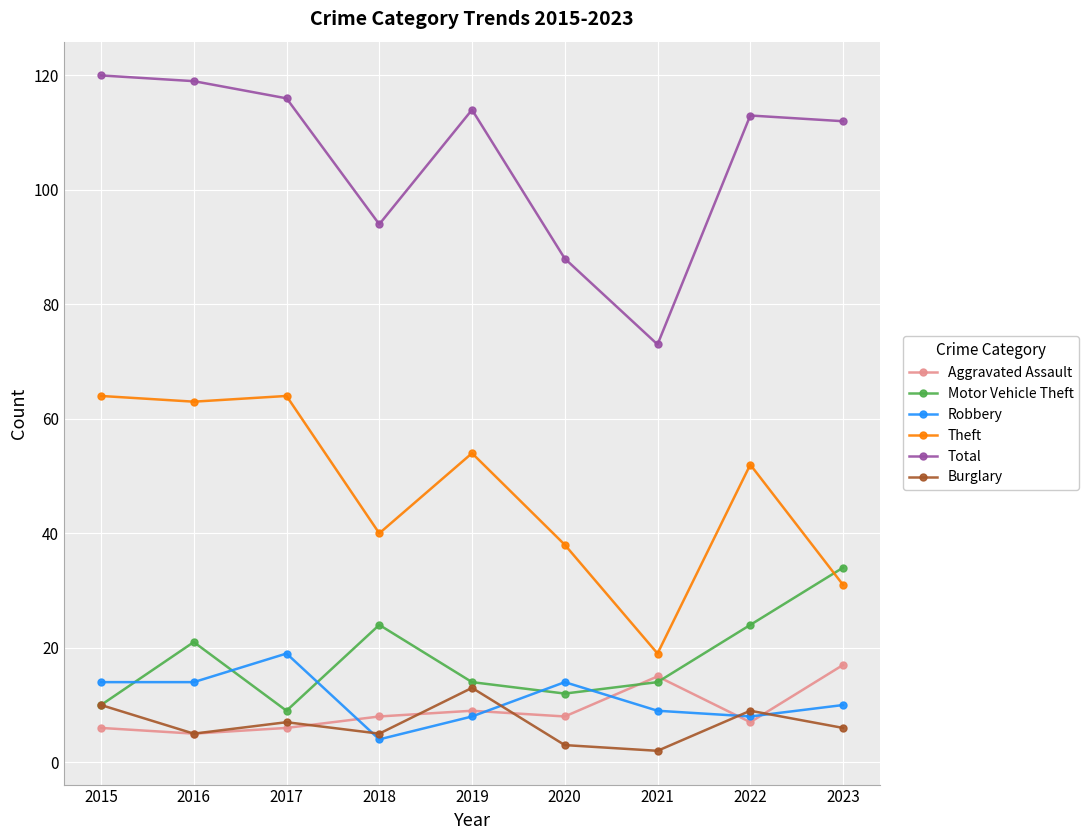

What is the value of the Aggravated Assault point at the 9th from the left?

17